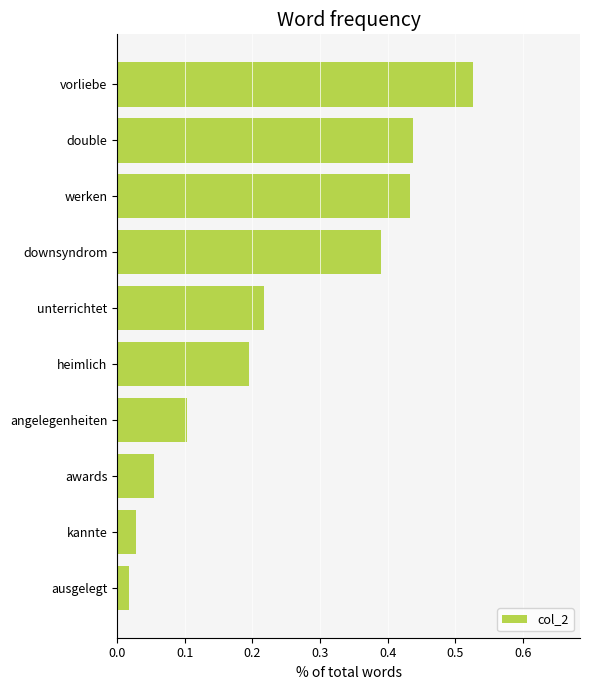

Which category has the highest value across all series?

vorliebe